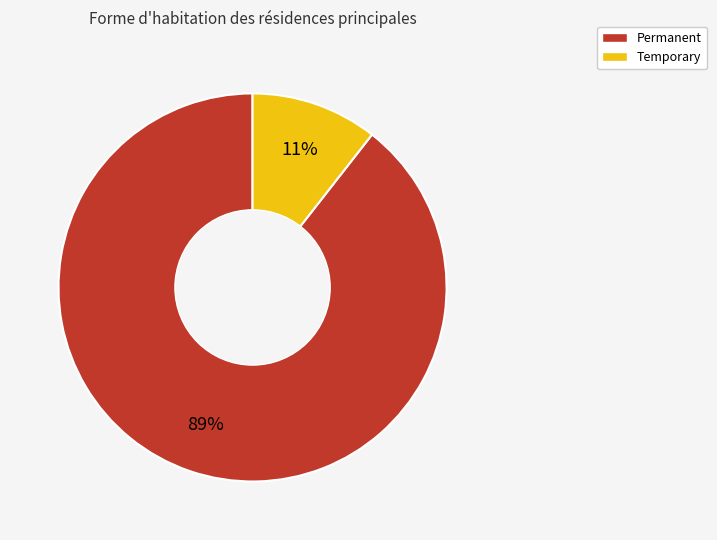

Does any single category account for the majority?

Yes